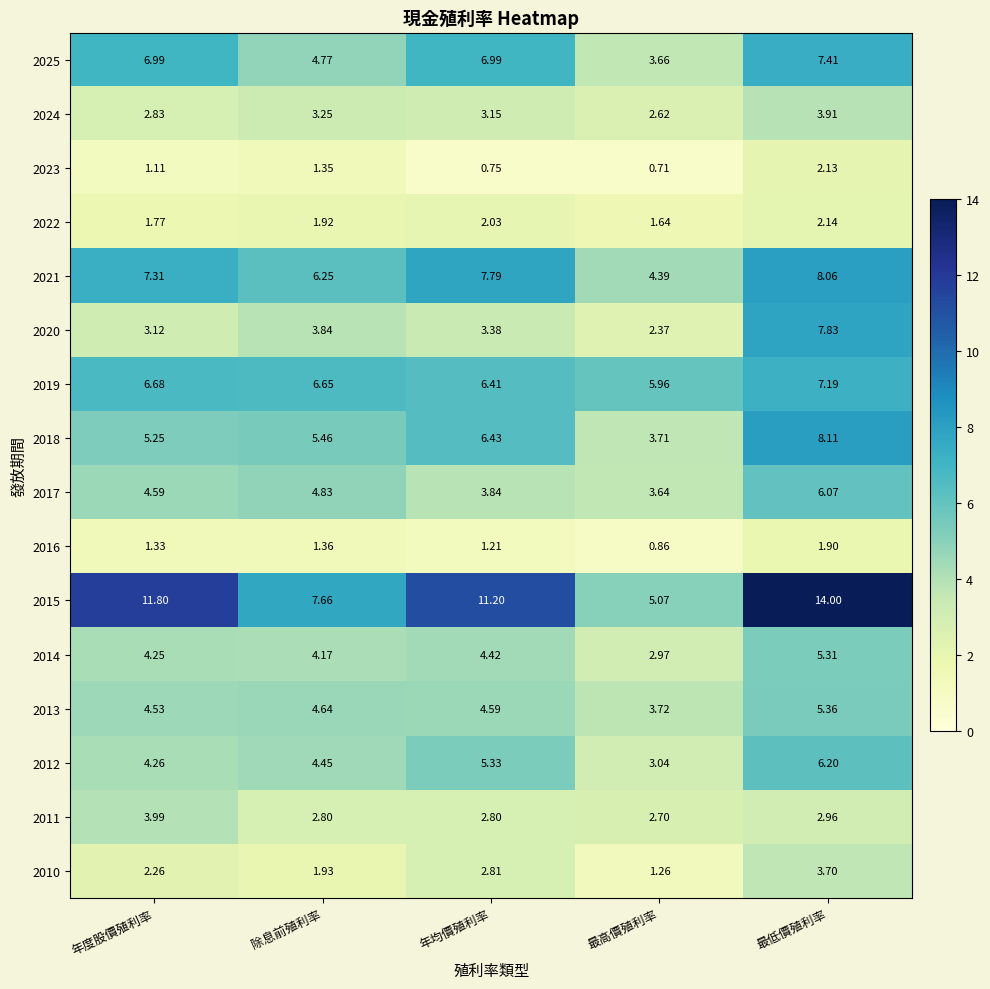

Which category has the lowest value in the 2012 series?

最高價殖利率